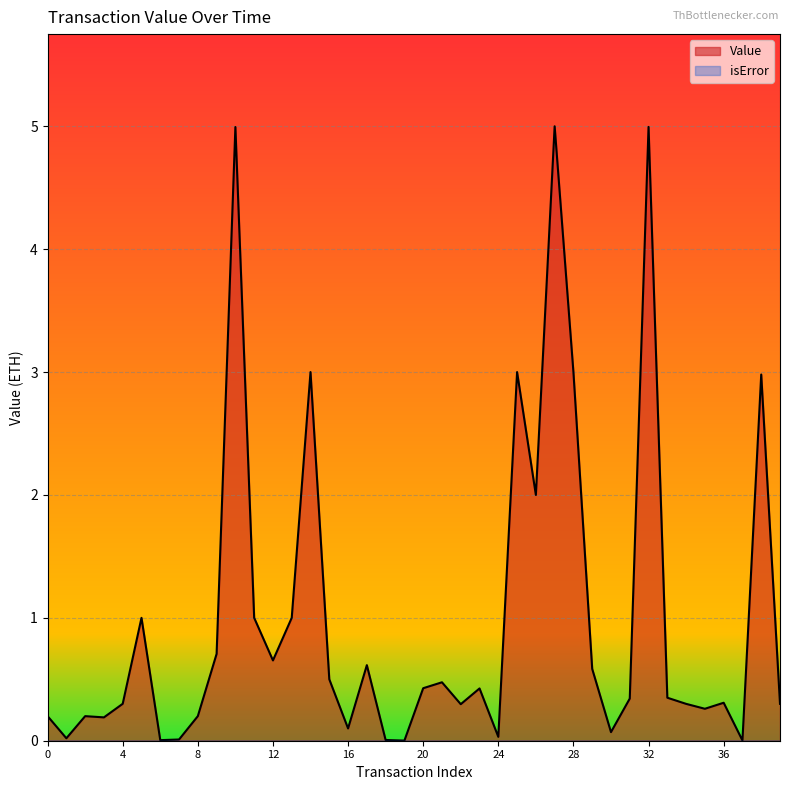

Is it true that the value at 30 is 0.1?

False